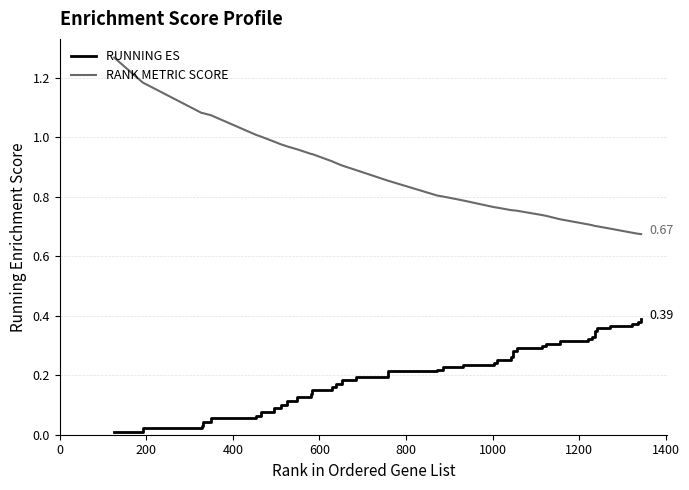

Which series has the largest total across all categories?

RANK METRIC SCORE